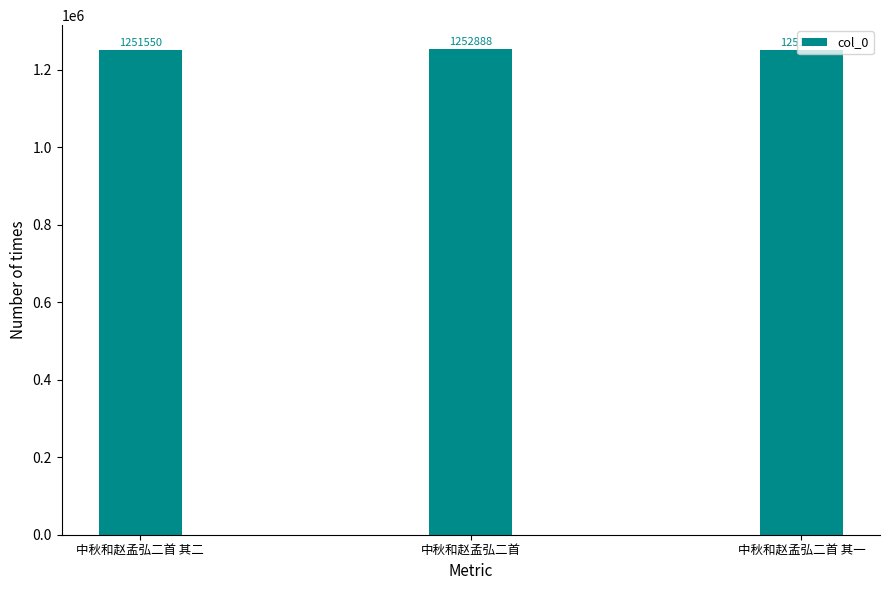

Reading left to right, extract all data points from this chart.

中秋和赵孟弘二首 其二=1251550	中秋和赵孟弘二首=1252888	中秋和赵孟弘二首 其一=1251549